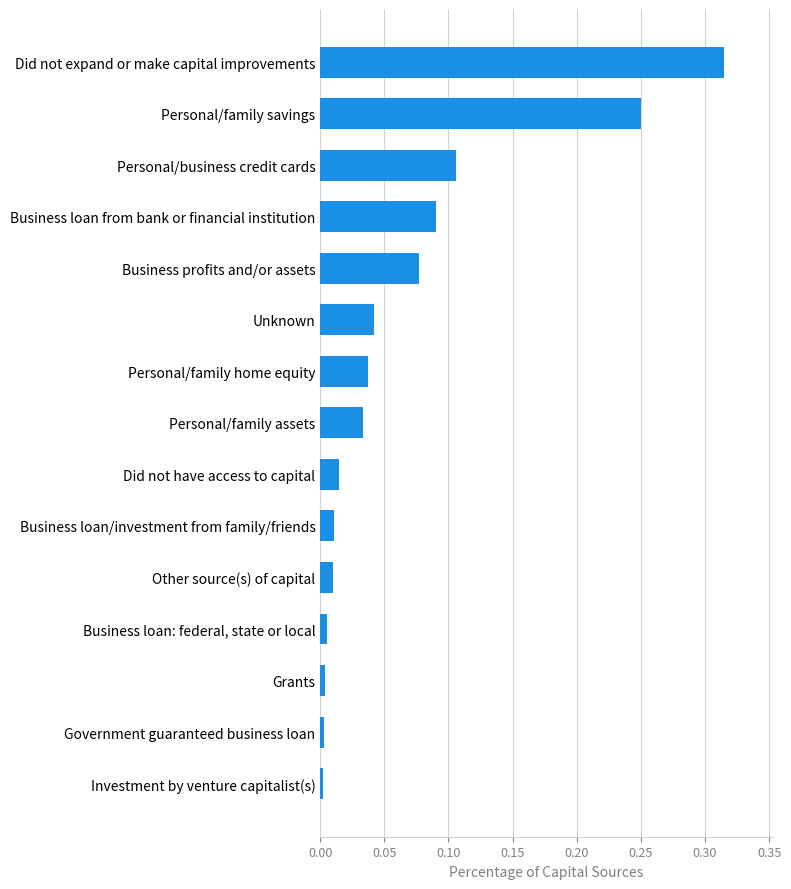

At which category does the chart reach its peak across all series?

Did not expand or make capital improvements